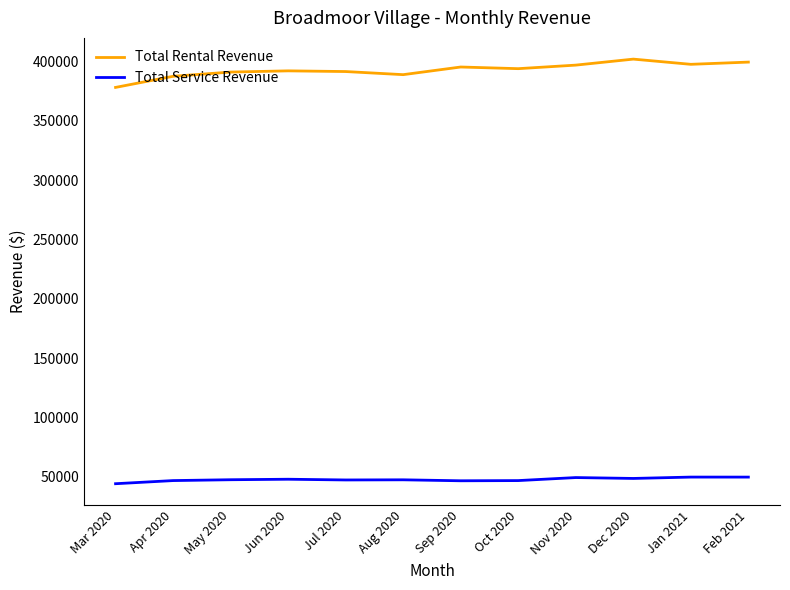

What is the sum of the Total Rental Revenue values at Jan 2021 and May 2020?

788604